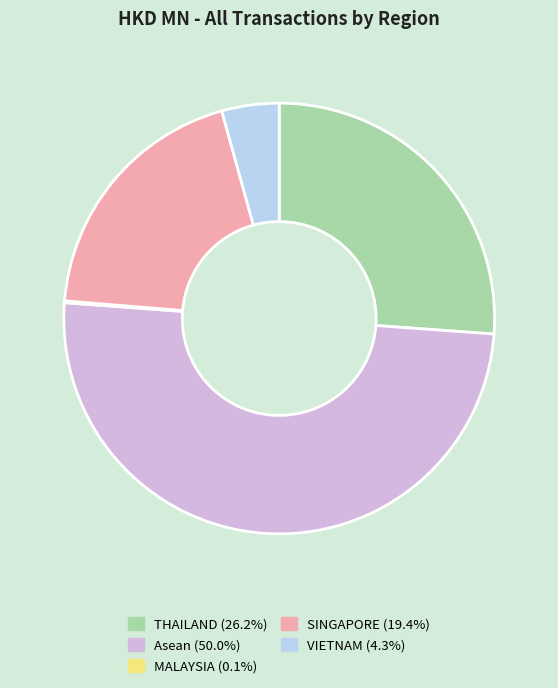

The SINGAPORE slice represents 11% of the pie. True or false?

False